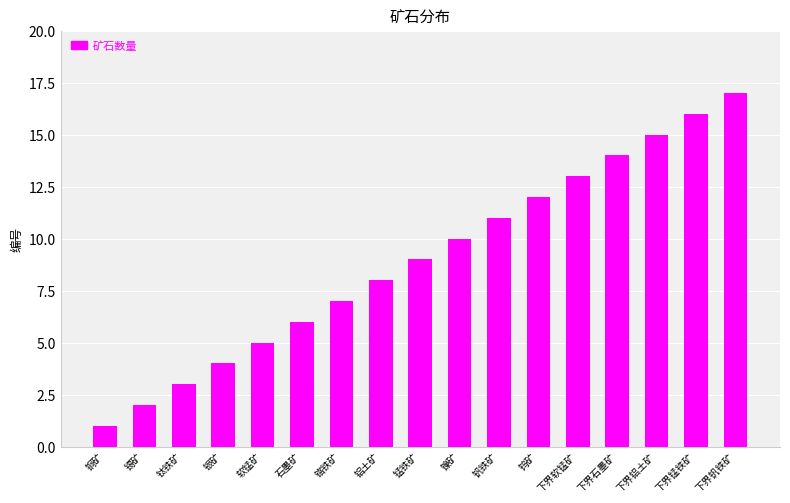

List the labels in order of value, smallest first.

铜矿, 锡矿, 钛铁矿, 银矿, 软锰矿, 石墨矿, 铬铁矿, 铝土矿, 锰铁矿, 镍矿, 钒铁矿, 钨矿, 下界软锰矿, 下界石墨矿, 下界铝土矿, 下界锰铁矿, 下界钒铁矿